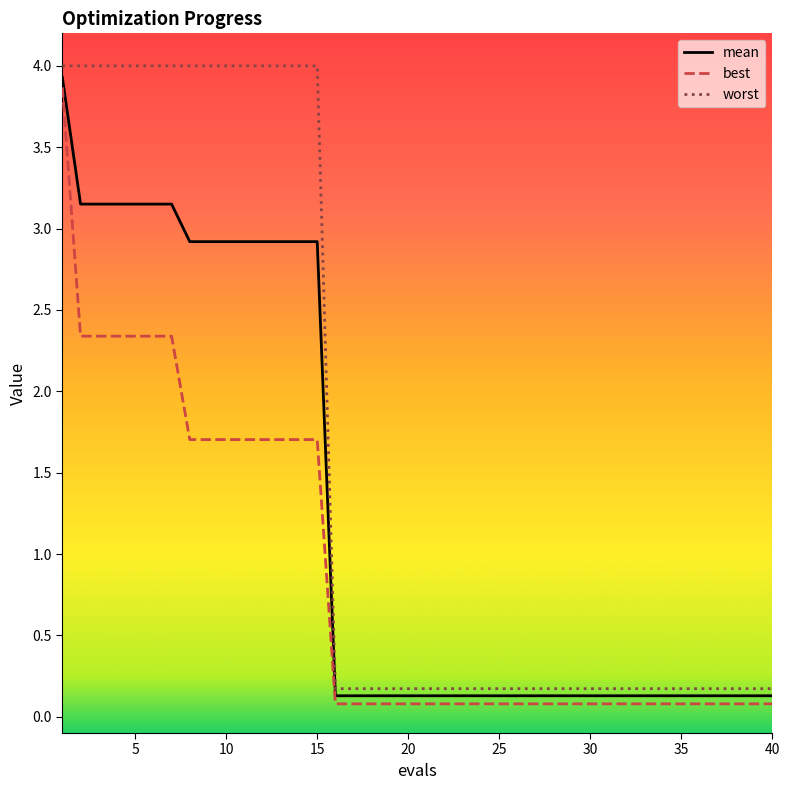

True or false: best and worst cross at least once.

False